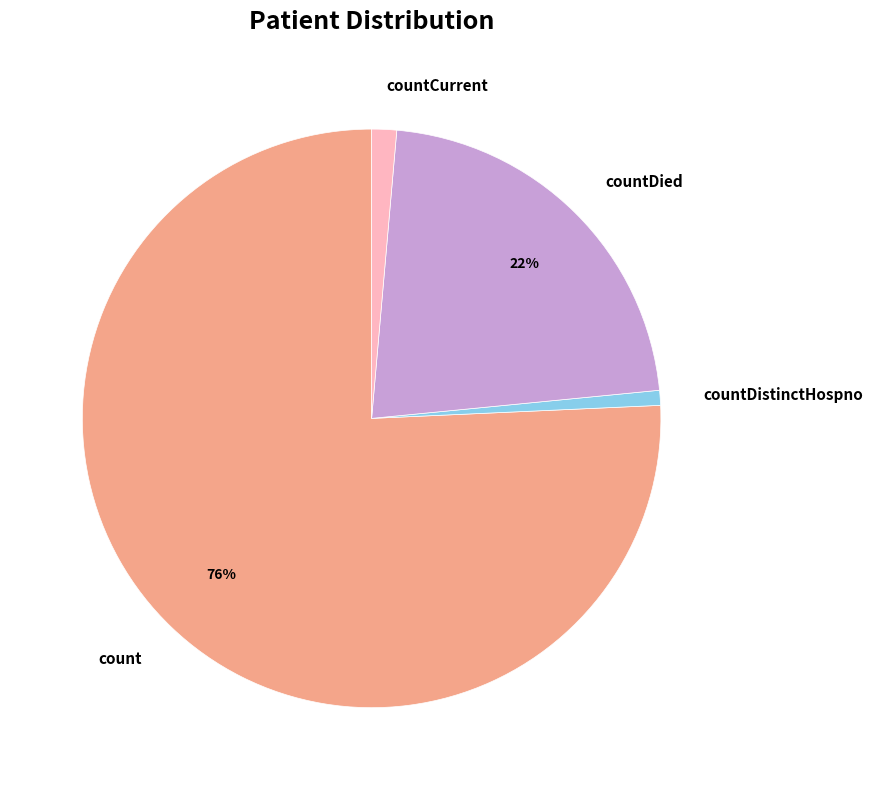

To the nearest percent, what portion does count represent?

76%